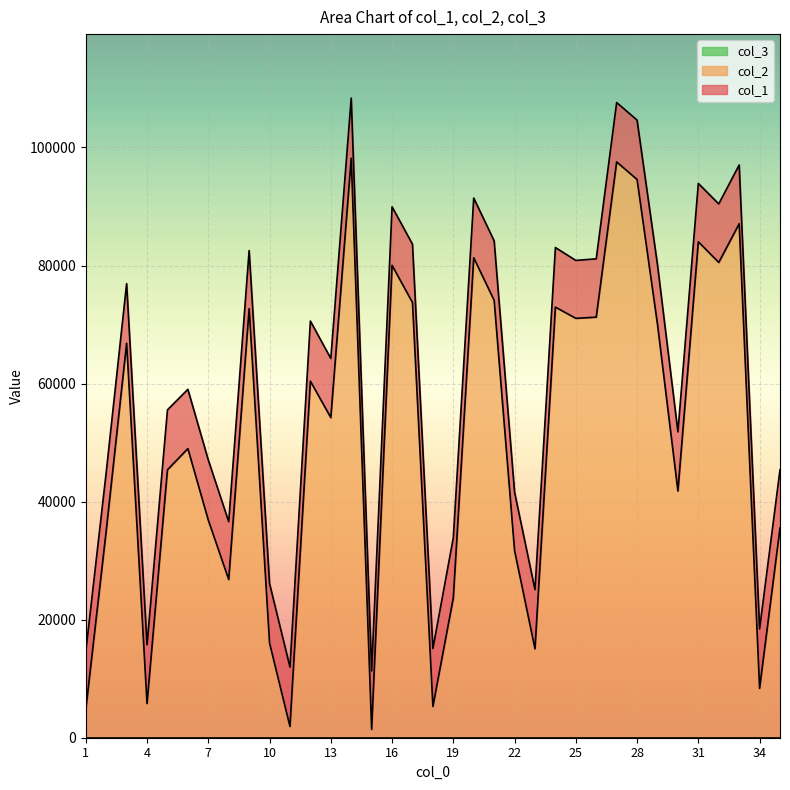

Rank the series by their maximum value, from lowest to highest.

col_2, col_1